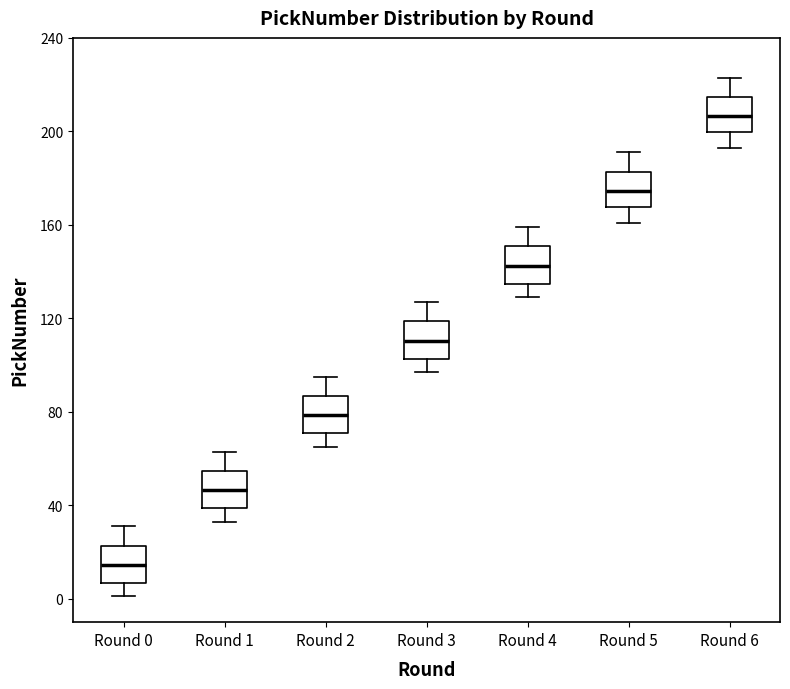

Reading left to right, transcribe this box plot: for each box, give where its median line is, the range the box spans, and where its two whiskers end, as read against the y-axis. The values are not printed on the chart, so give them approximately, as read against the axis.

Round 0: median 15, box 5 to 25, whiskers 0 to 30
Round 1: median 45, box 40 to 55, whiskers 35 to 65
Round 2: median 80, box 70 to 85, whiskers 65 to 95
Round 3: median 110, box 105 to 120, whiskers 95 to 125
Round 4: median 145, box 135 to 150, whiskers 130 to 160
Round 5: median 175, box 170 to 185, whiskers 160 to 190
Round 6: median 205, box 200 to 215, whiskers 195 to 225